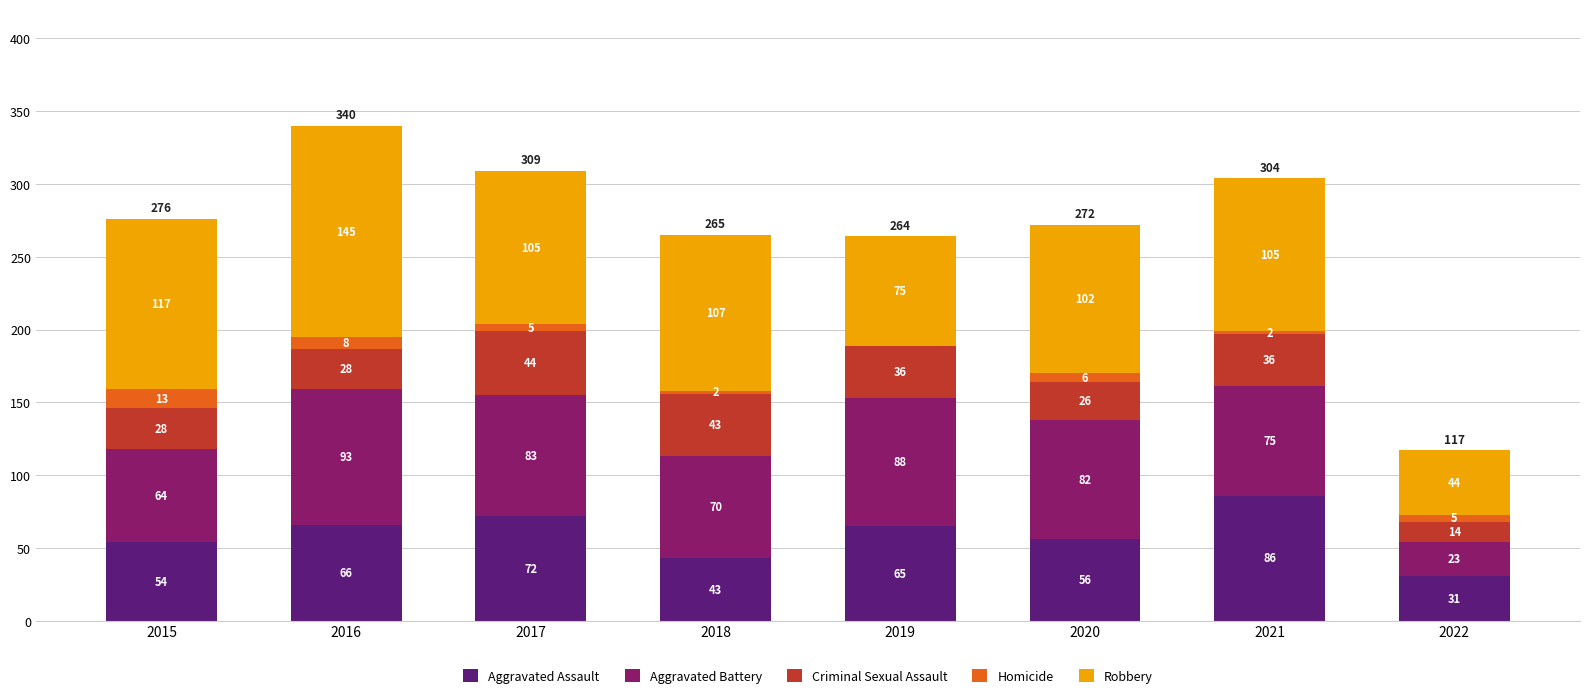

At which label does Aggravated Assault first exceed 65?

2016